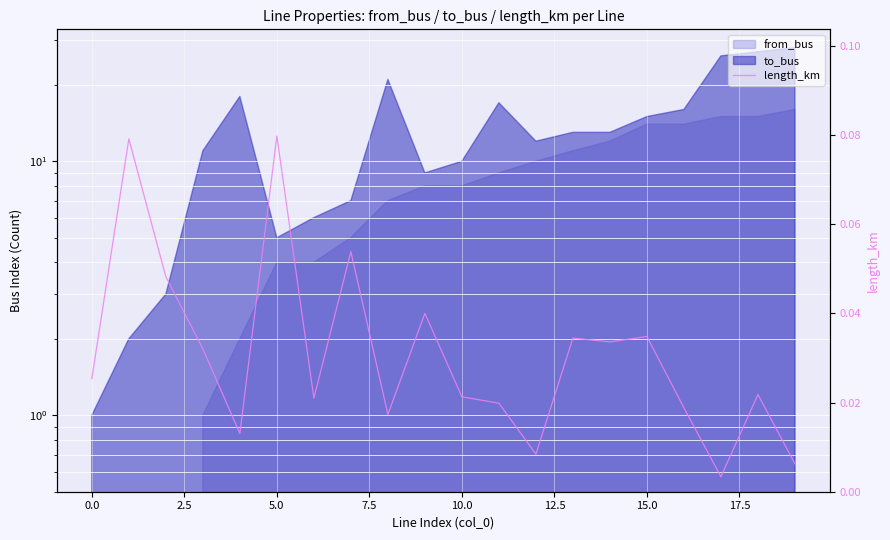

True or false: the data shows 0.0 at 12.

True